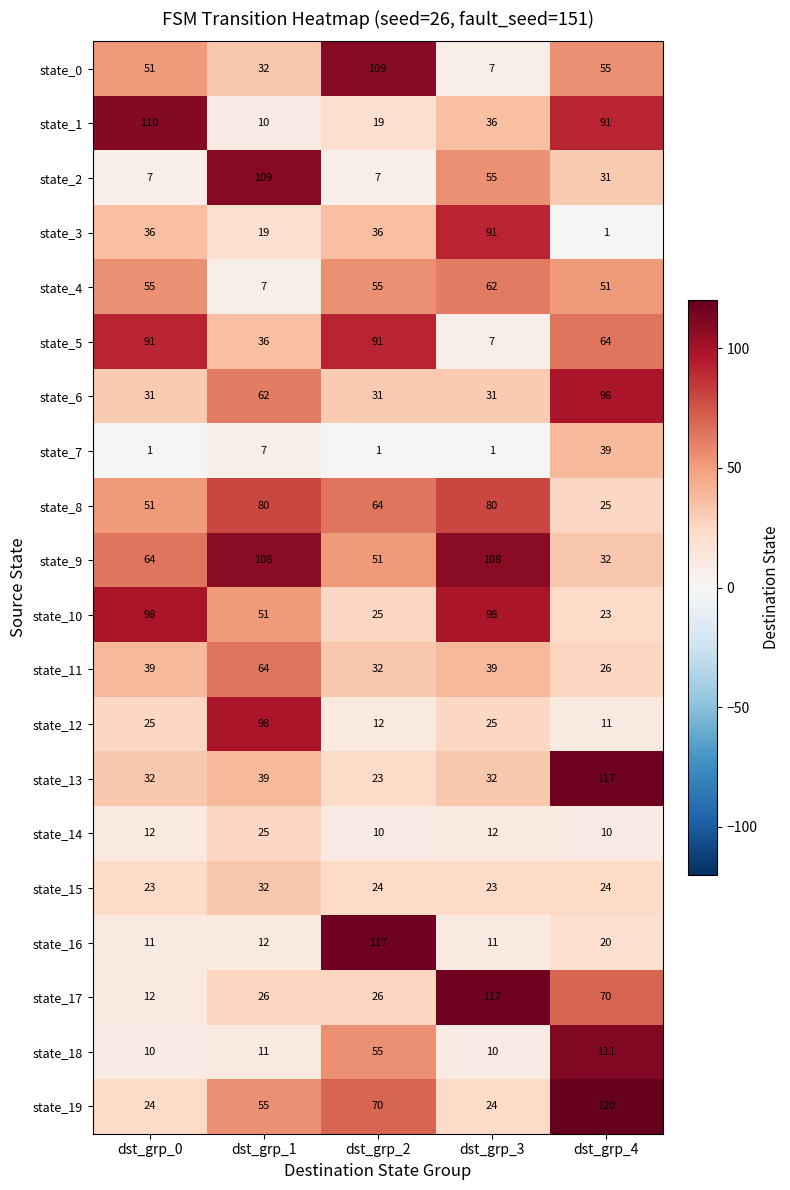

Between dst_grp_1 and dst_grp_2, which series saw the biggest shift?

state_16